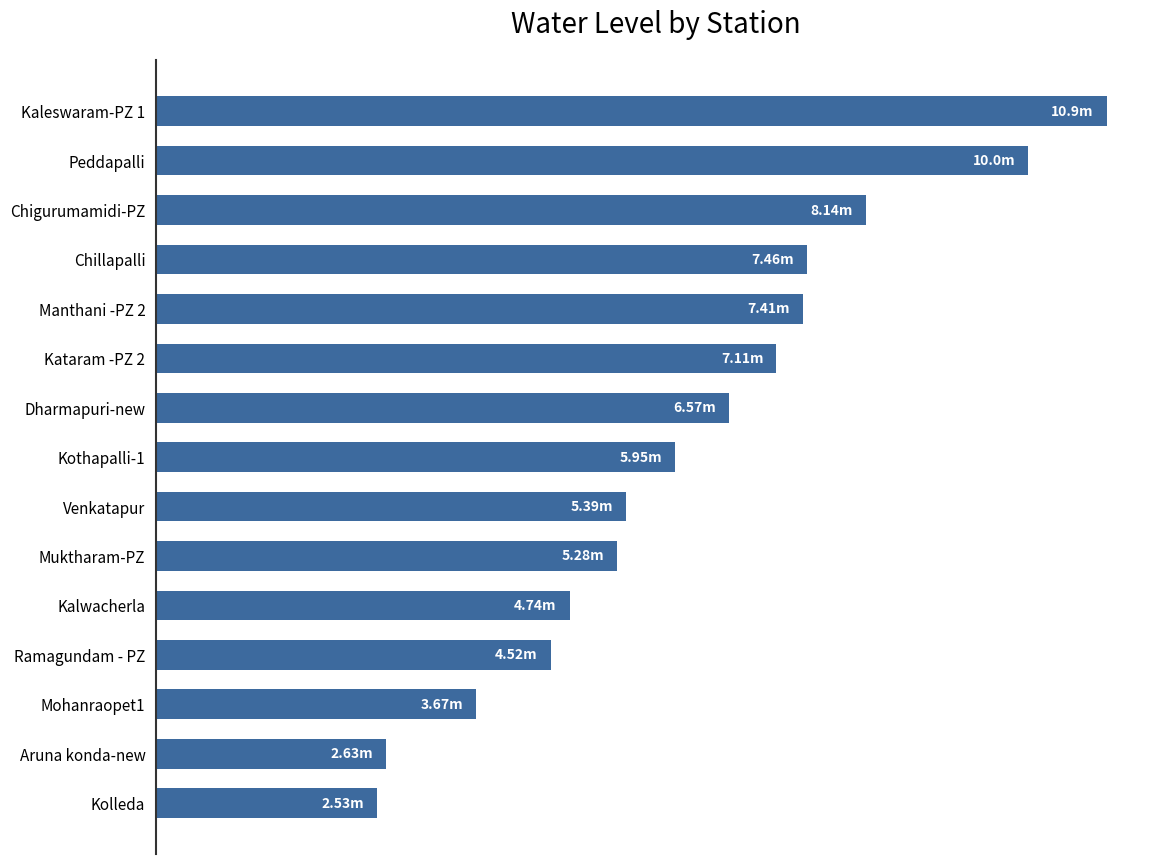

Does the chart contain any negative values?

No